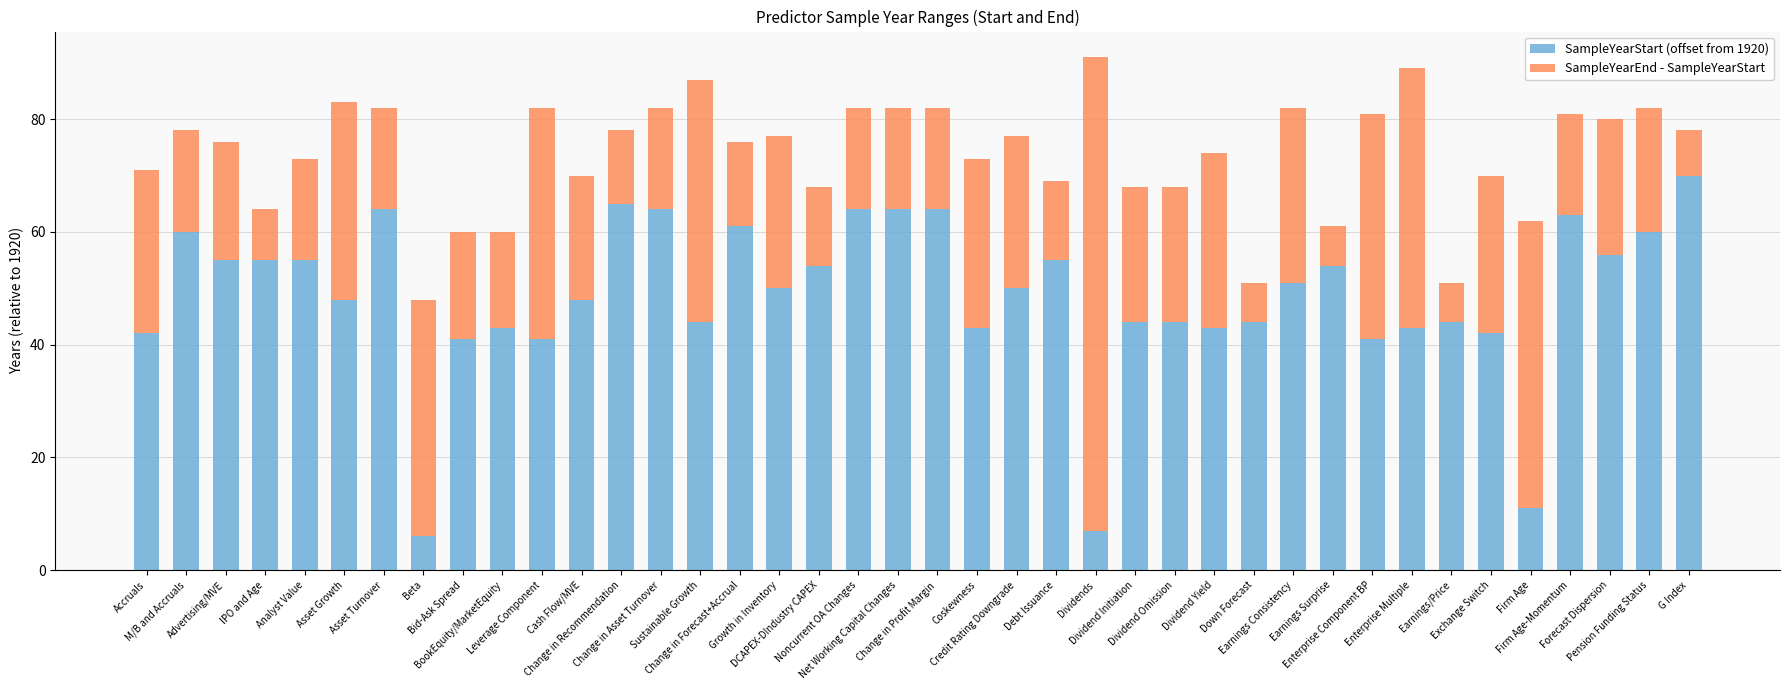

What is the highest value of the SampleYearStart (offset from 1920) series?

70